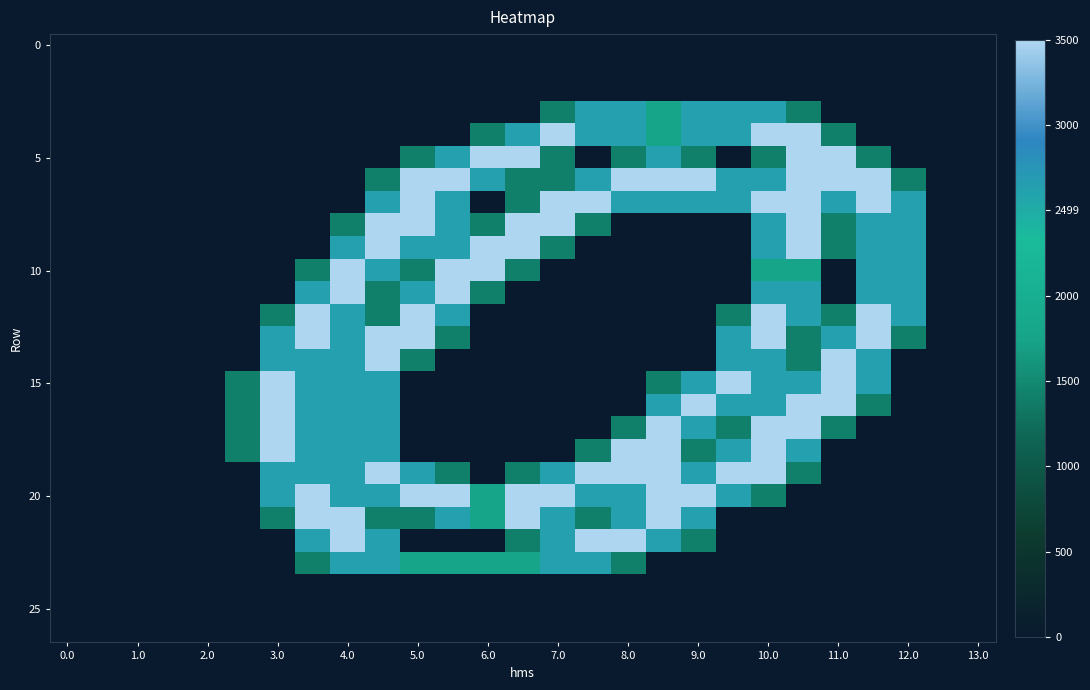

At how many categories does at least one series exceed 0?

20